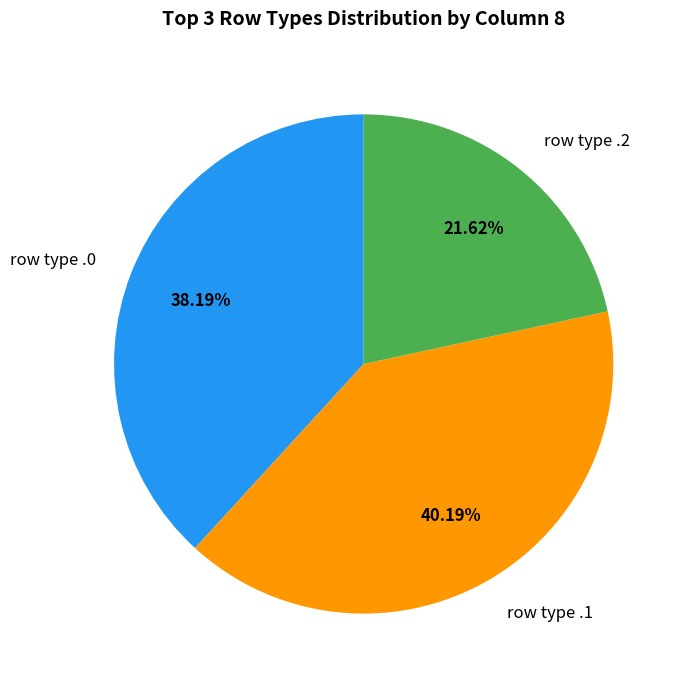

Rank the categories by value from highest to lowest.

row type .1, row type .0, row type .2